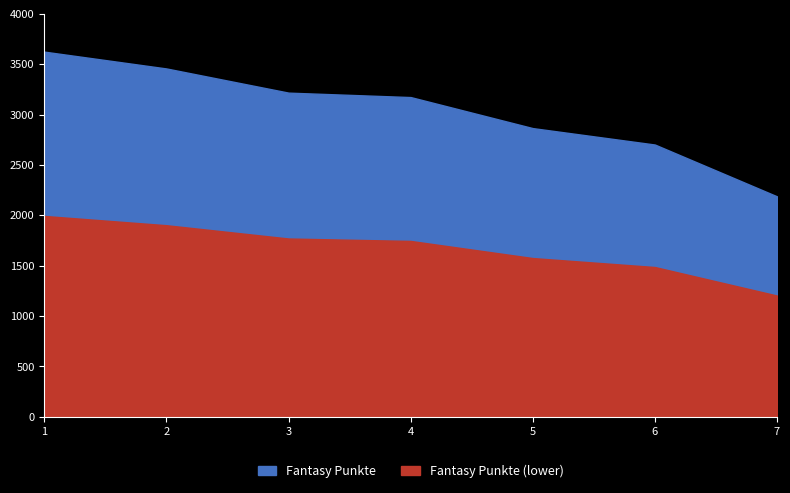

List the labels in order of value, smallest first.

7, 6, 5, 4, 3, 2, 1